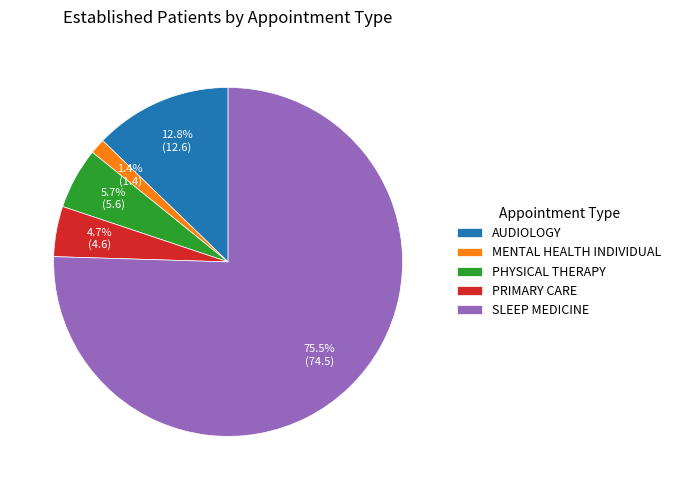

How many slices are in this pie chart?

5